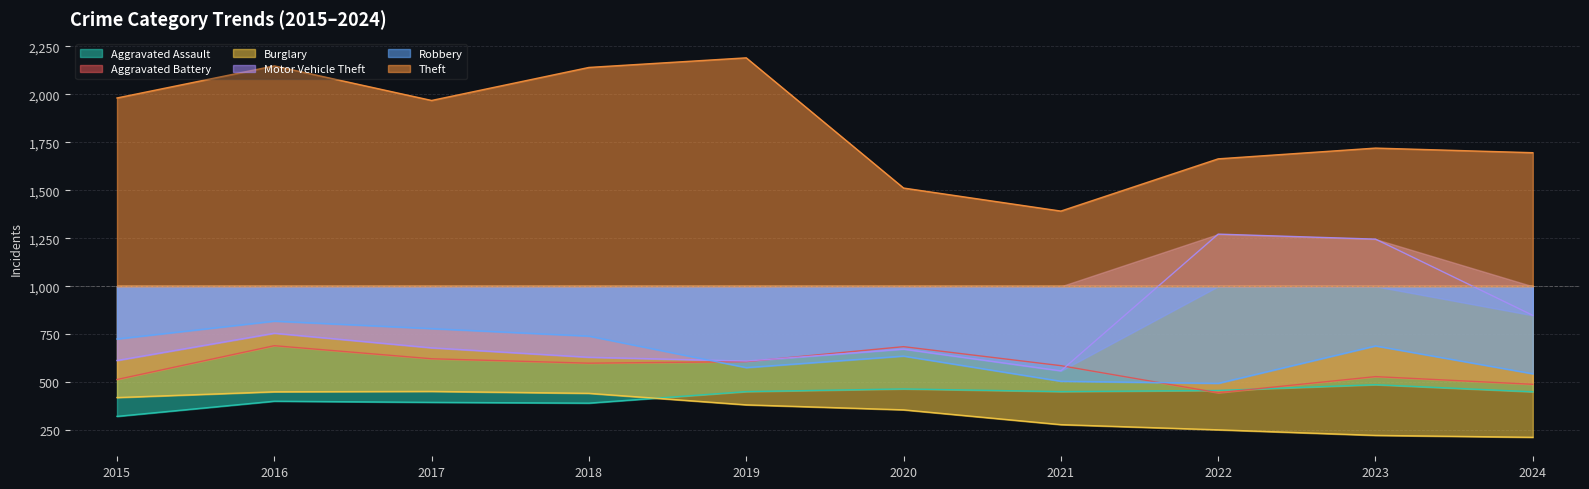

What is the value of the Burglary point at the 5th from the left?

383